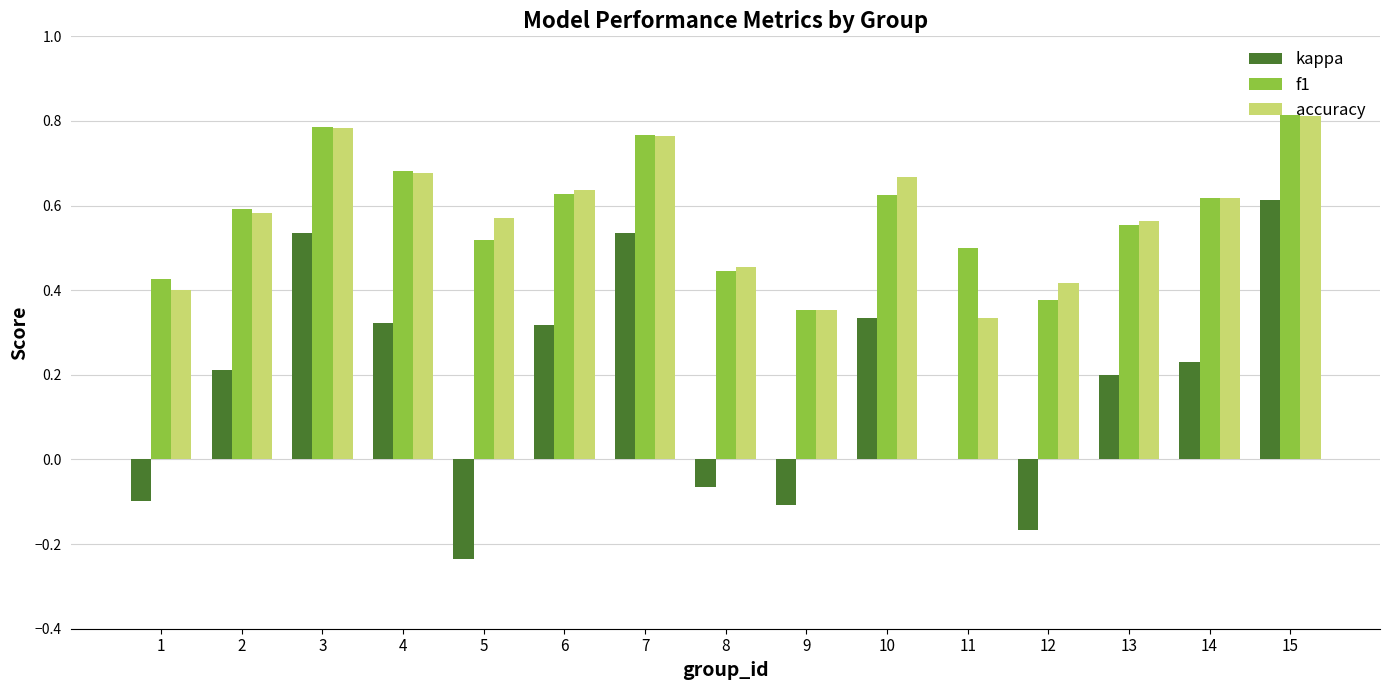

Which series changed the most between 4 and 5?

kappa